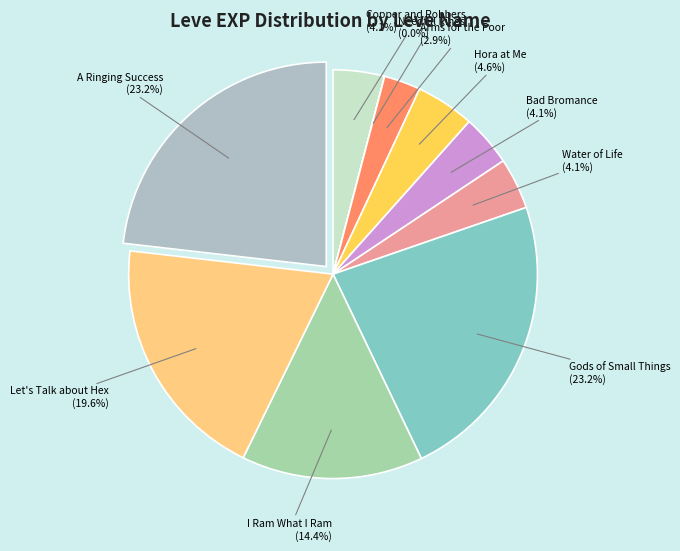

Which category has the biggest portion of the pie?

Gods of Small Things